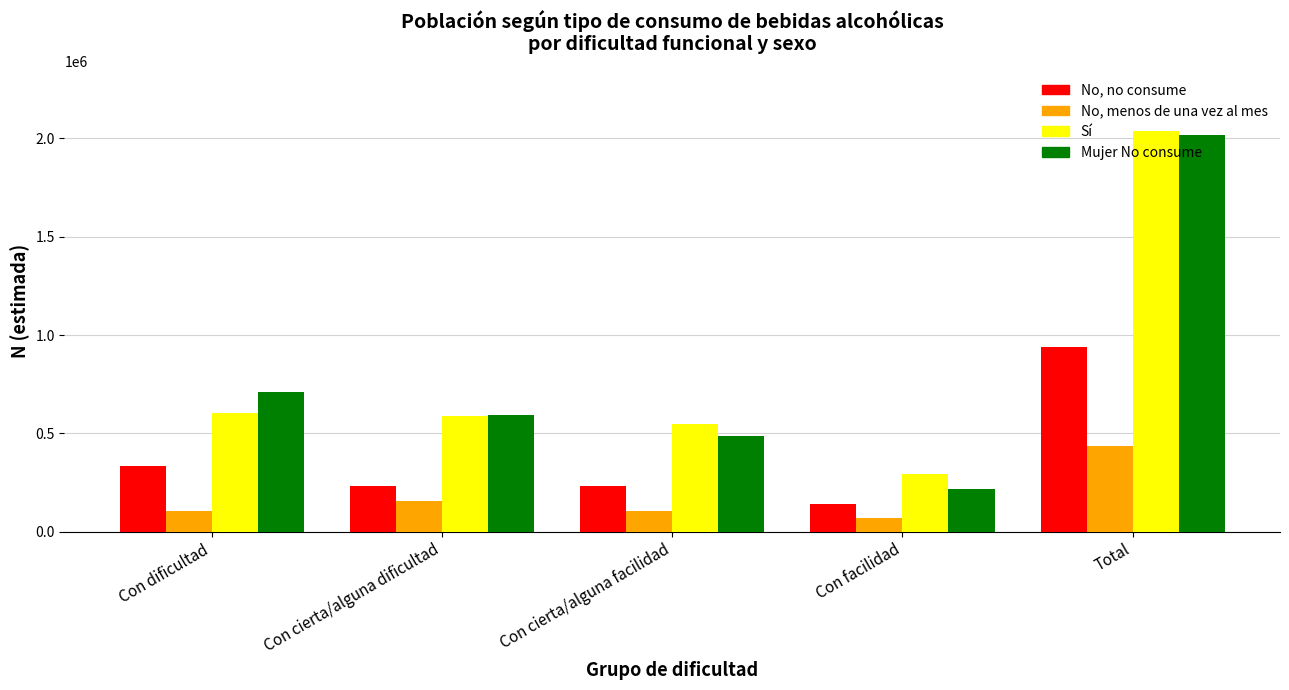

What is the total value across all series at Con dificultad?

1756146